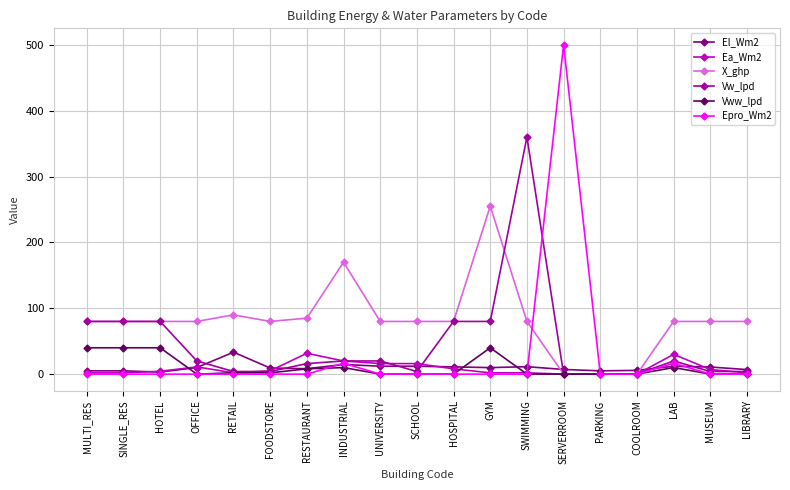

Is it true that X_ghp equals 121.0 at COOLROOM?

False